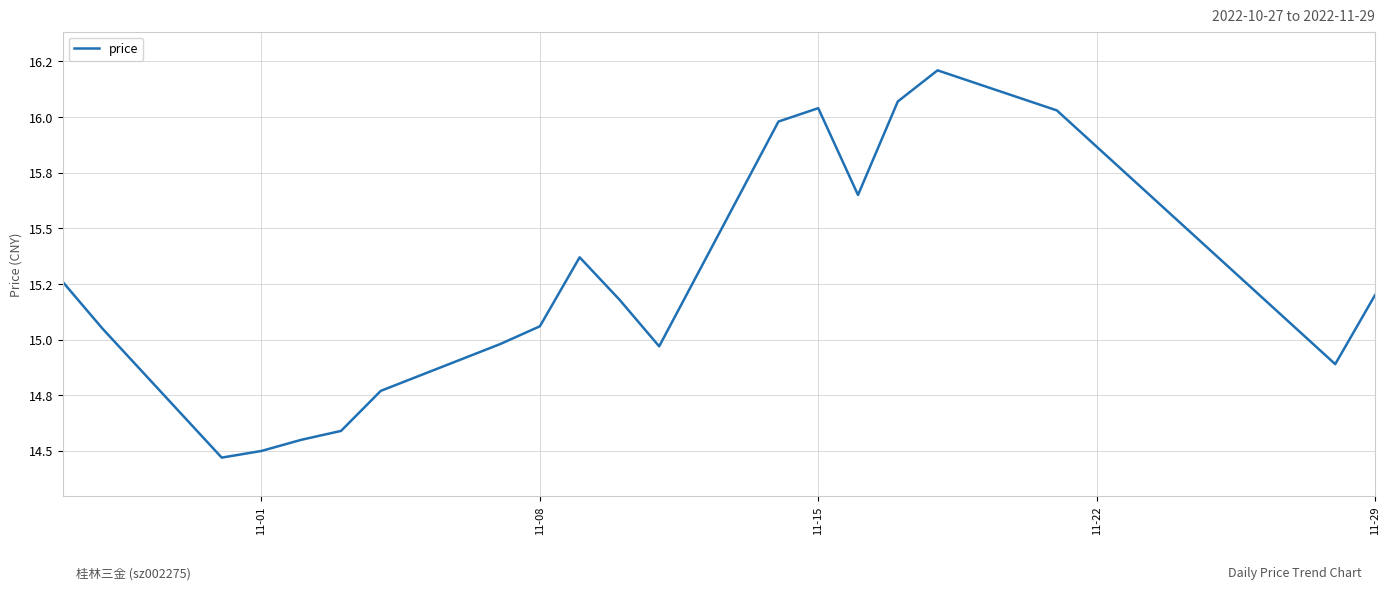

Is this an area chart (filled region under the line)?

No